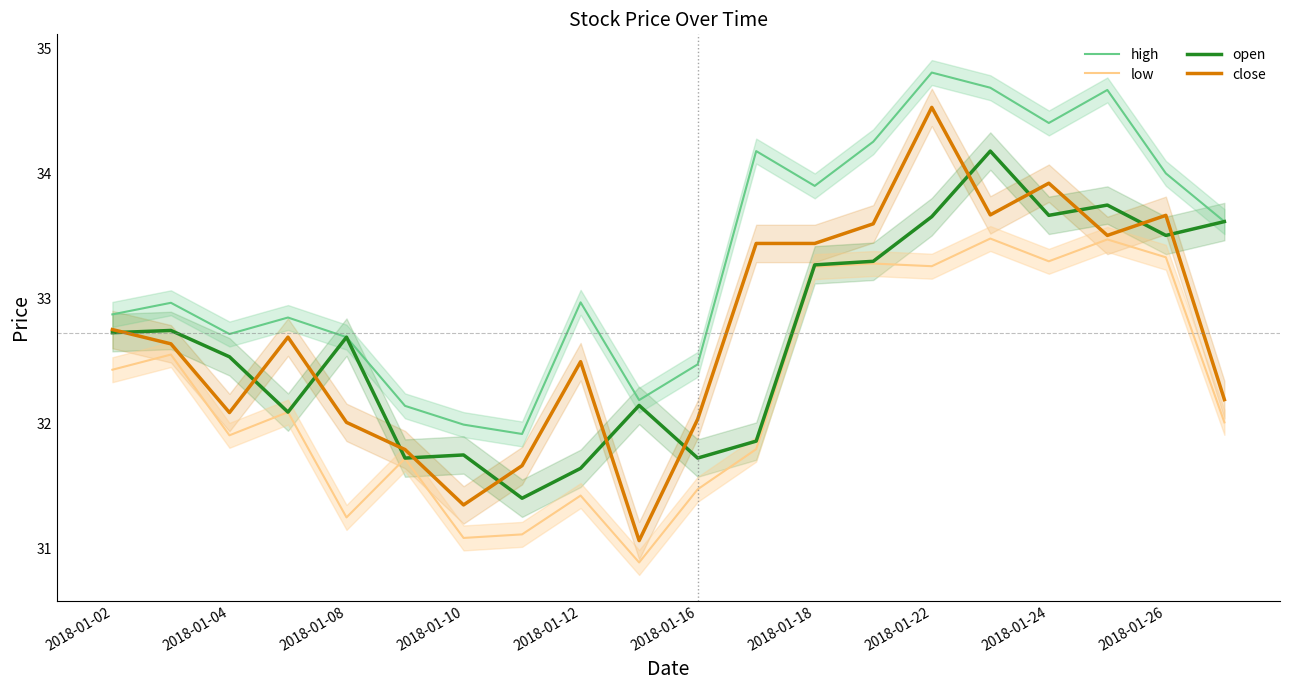

Is it true that open equals 41.8 at 2018-01-12?

False